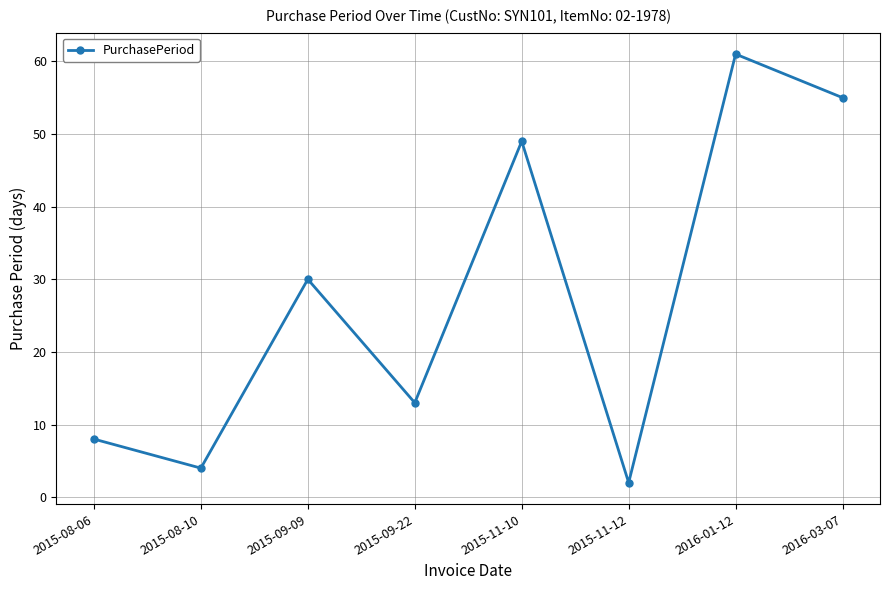

Does the chart have visible grid lines?

Yes